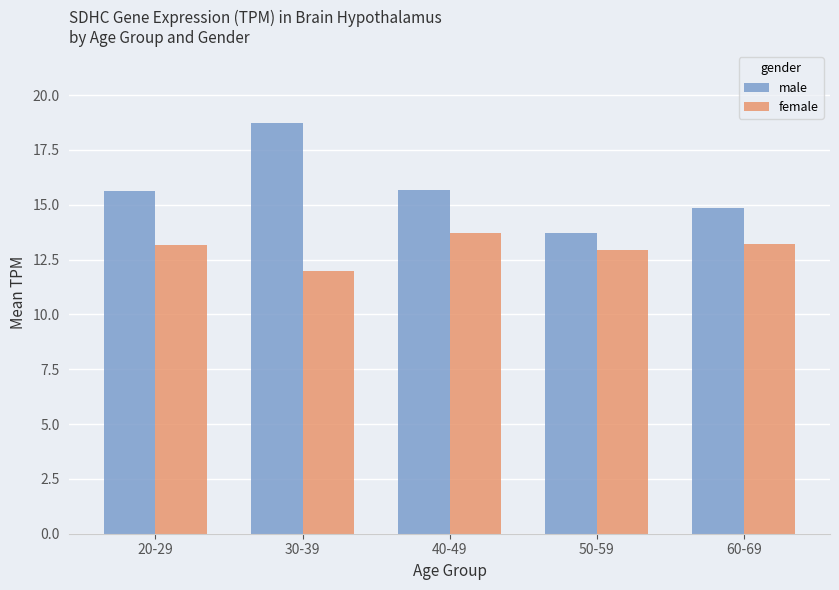

What is the average value of the male series?

15.7